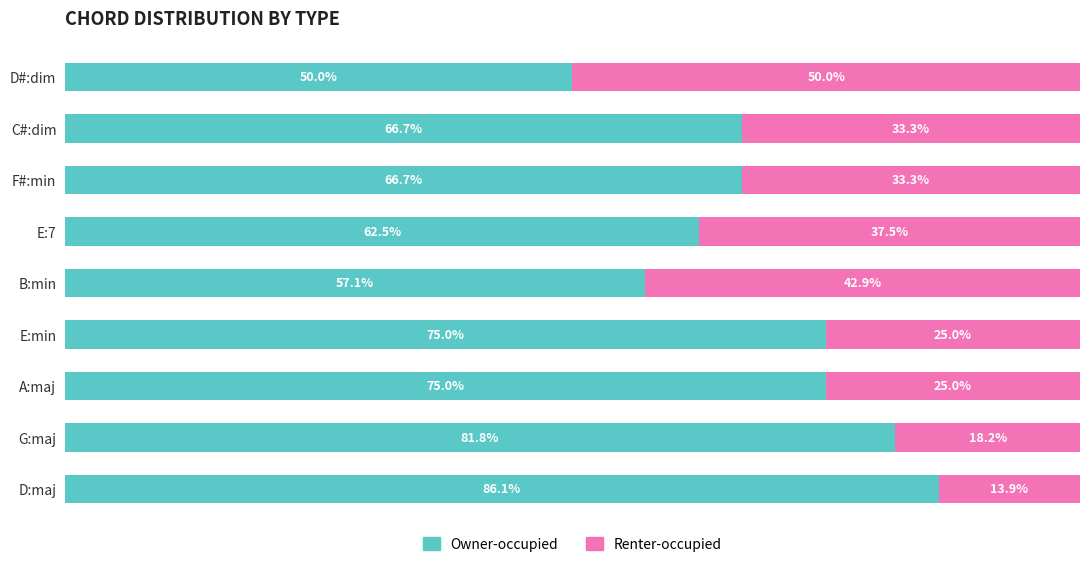

Which category has the lowest value in the Owner-occupied series?

D#:dim